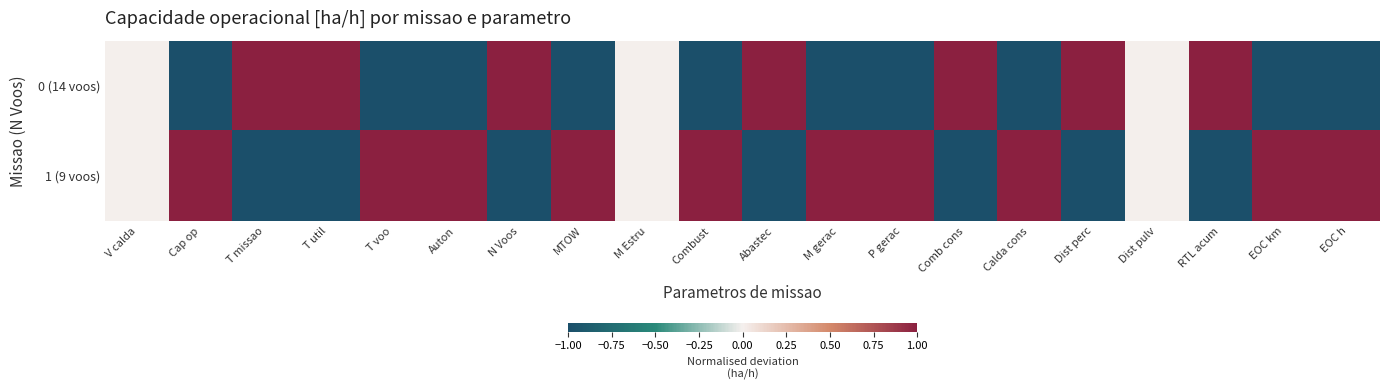

What is the smallest value displayed?

-1.0